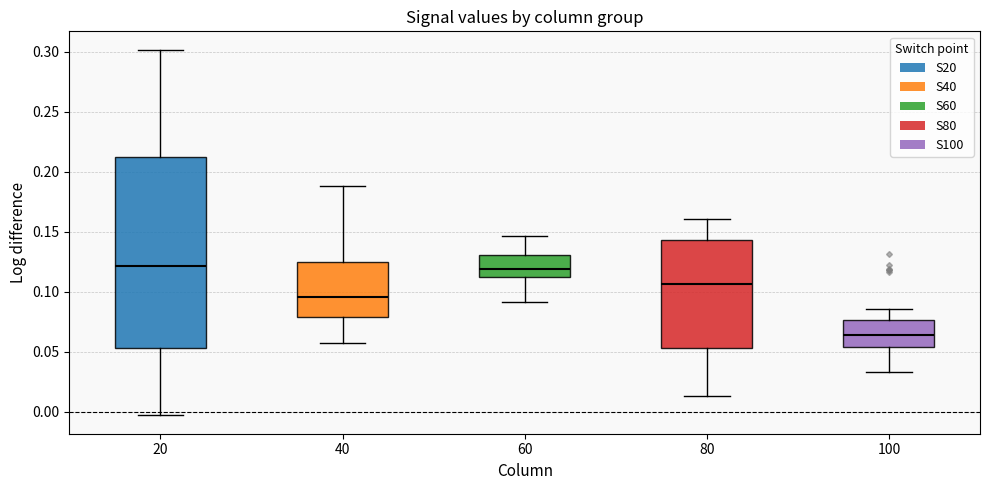

Reading left to right, read every box against the y-axis: the position of its median line, the range the box covers, and the ends of its whiskers. The values are not printed on the chart, so give them approximately, as read against the axis.

20: median 0.120, box 0.055 to 0.215, whiskers -0.005 to 0.300
40: median 0.095, box 0.080 to 0.125, whiskers 0.055 to 0.190
60: median 0.120, box 0.110 to 0.130, whiskers 0.090 to 0.145
80: median 0.105, box 0.055 to 0.145, whiskers 0.015 to 0.160
100: median 0.065, box 0.055 to 0.075, whiskers 0.035 to 0.085